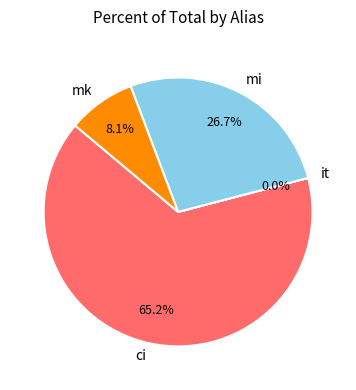

What portion of the pie excludes mk?

91.9%